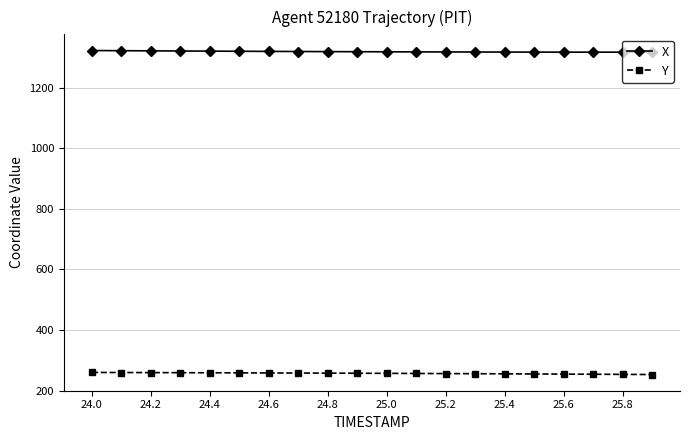

What is the sum of all X values?

26373.3